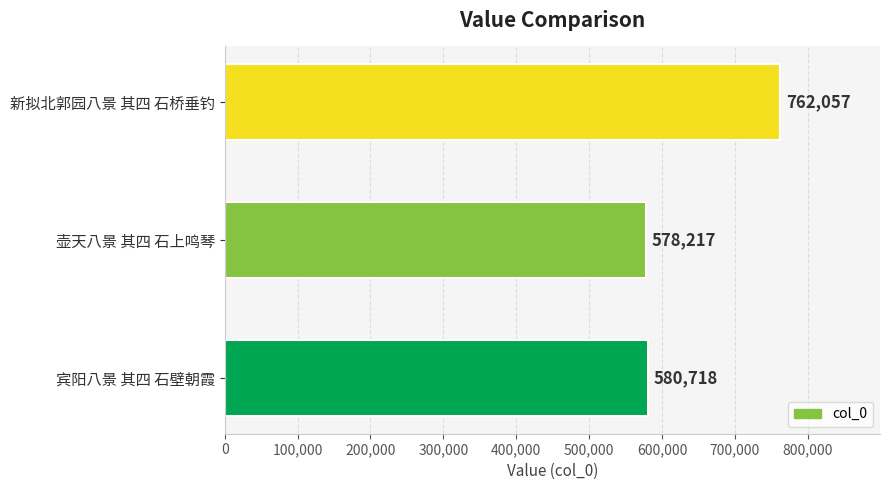

How many bars are there in total?

3